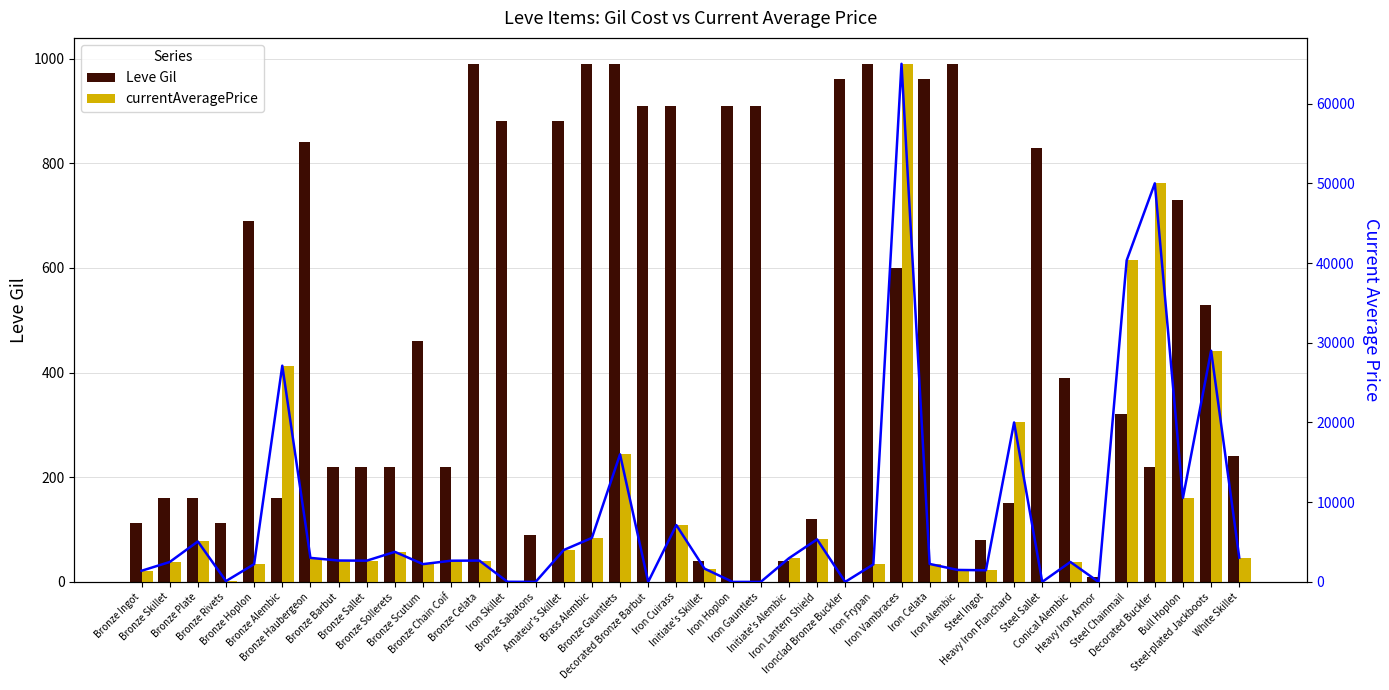

What is the difference between the highest and lowest values at Bull Hoplon?

9819.3